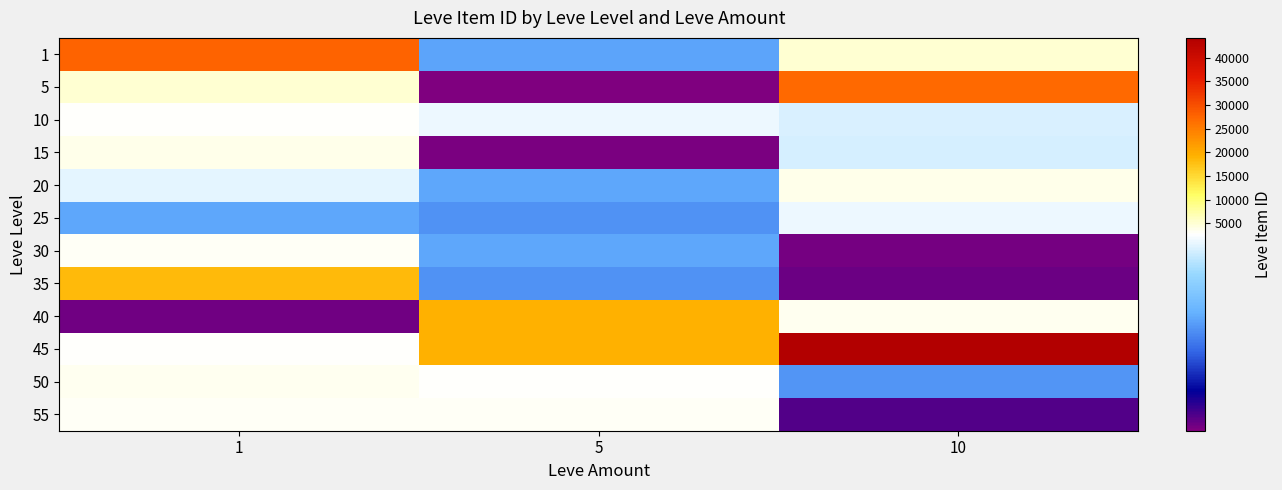

What is the spread (max minus min) of values at 1?

25474